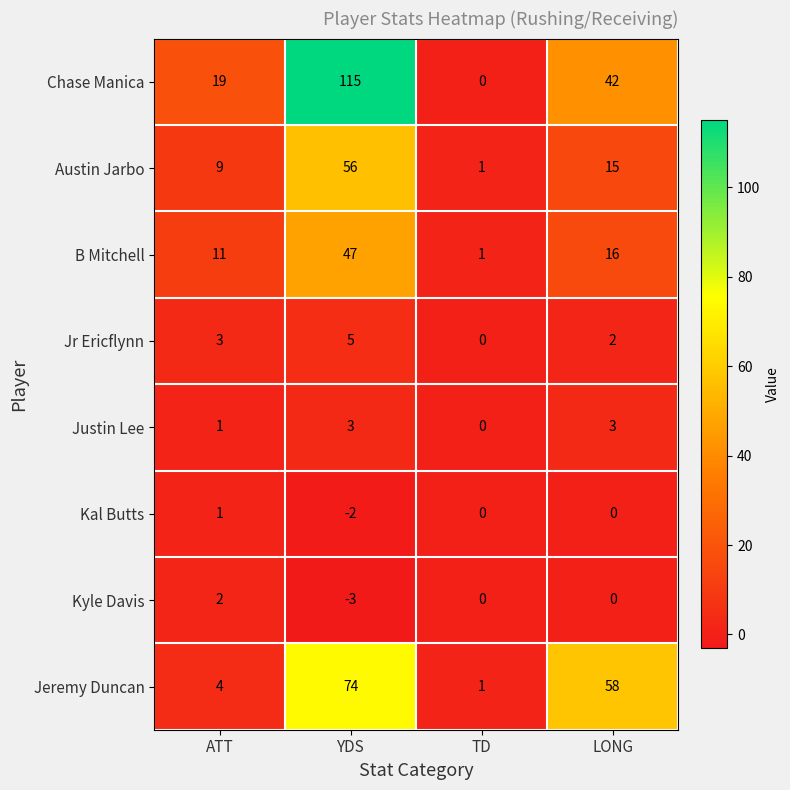

At YDS, list the series in order from largest to smallest.

Chase Manica, Jeremy Duncan, Austin Jarbo, B Mitchell, Jr Ericflynn, Justin Lee, Kal Butts, Kyle Davis